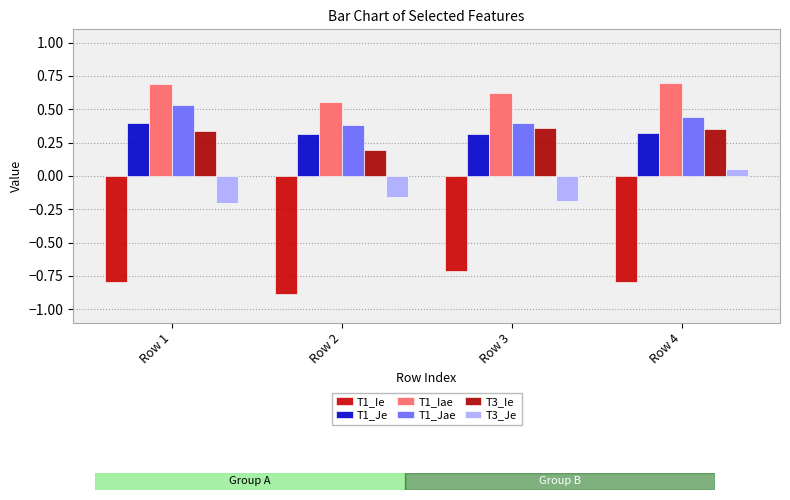

Which series has the largest range (max minus min)?

T3_Je